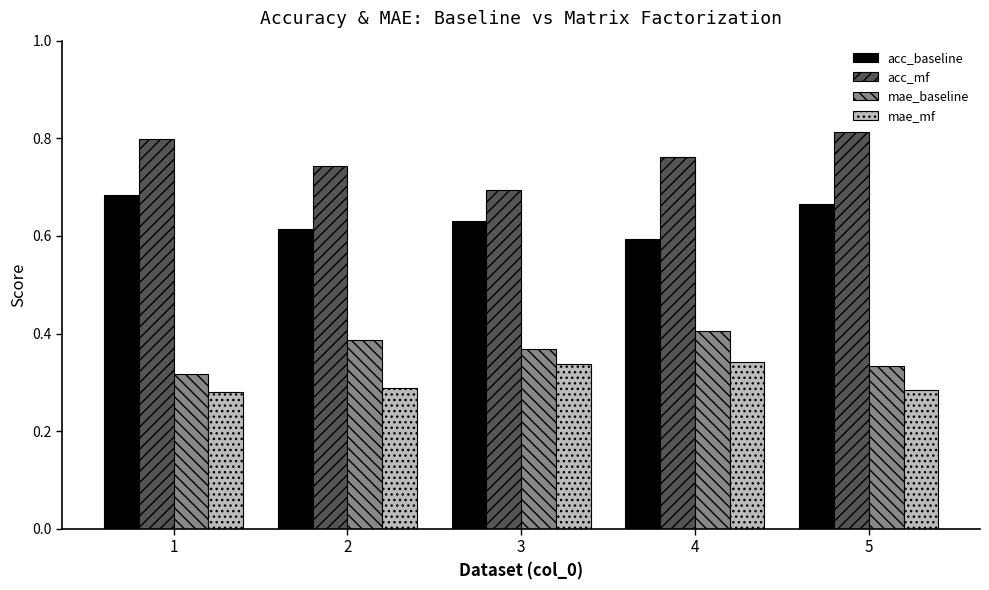

How many groups of bars are there?

5